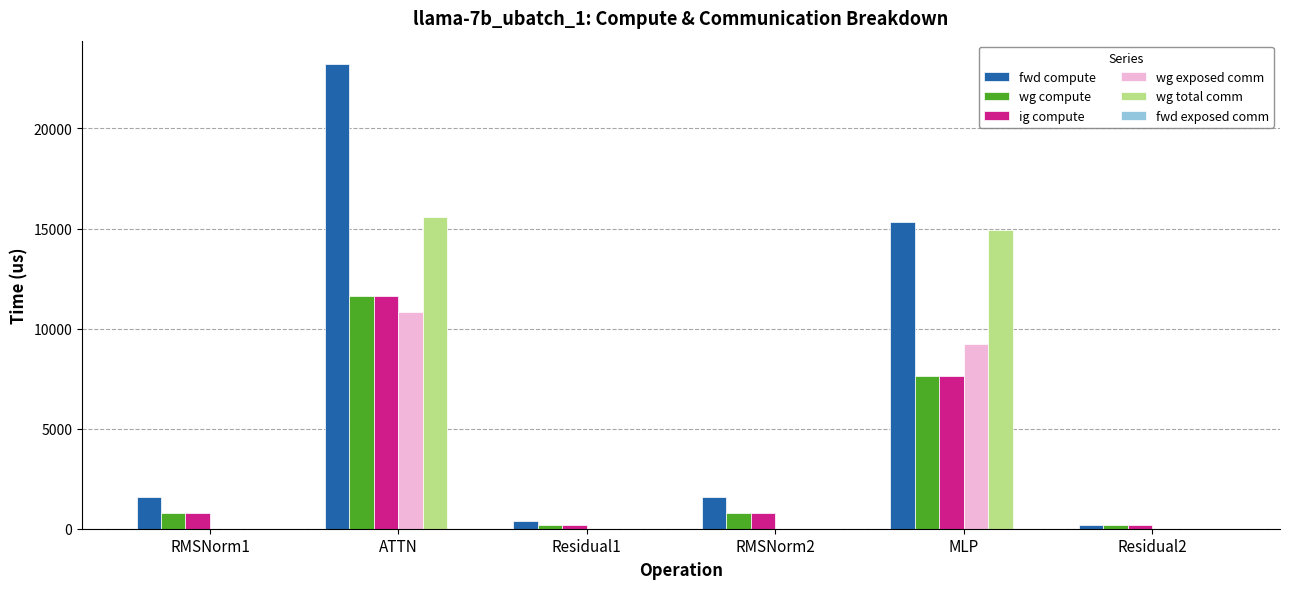

What is the difference between the wg total comm values at Residual1 and ATTN?

15561.2